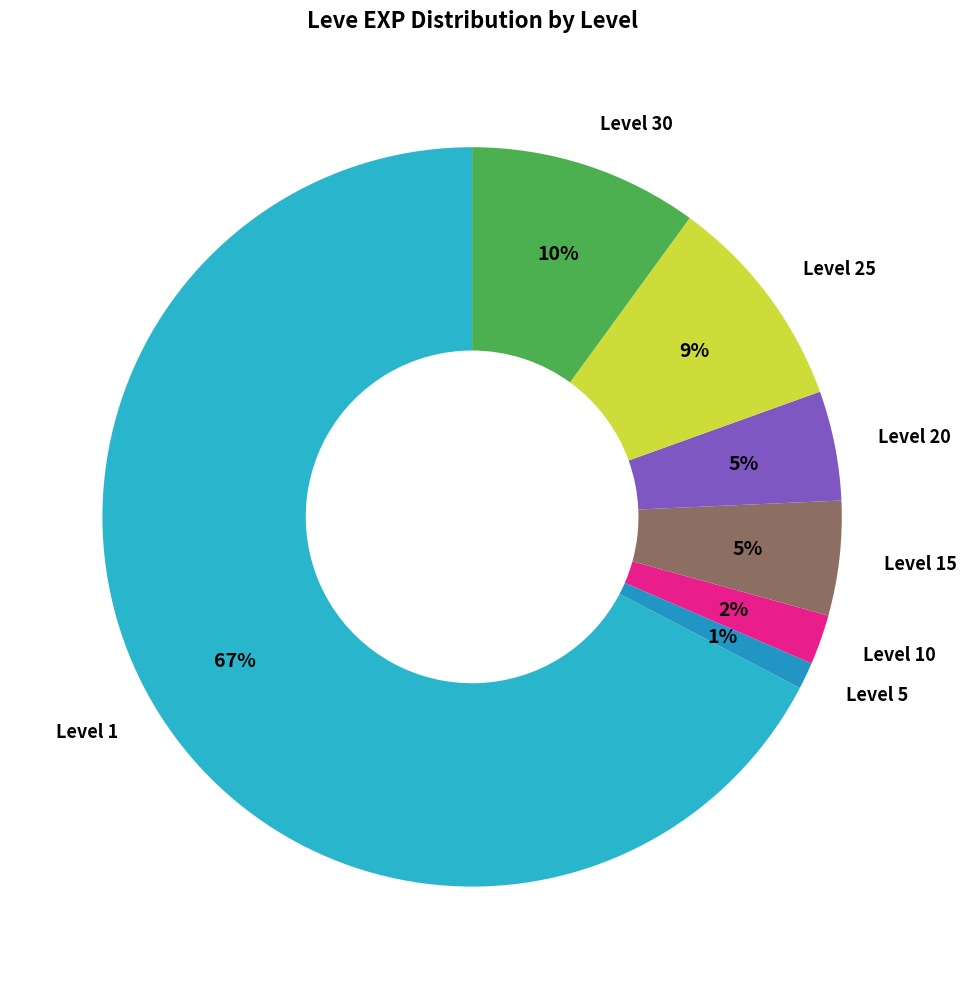

True or false: Level 5 accounts for 7% of the total.

False